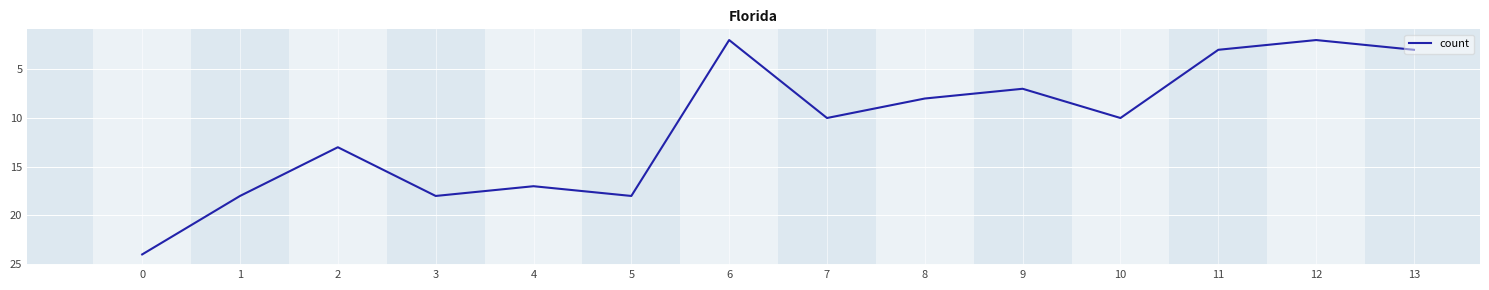

Is it true that the value at 2 is 21?

False